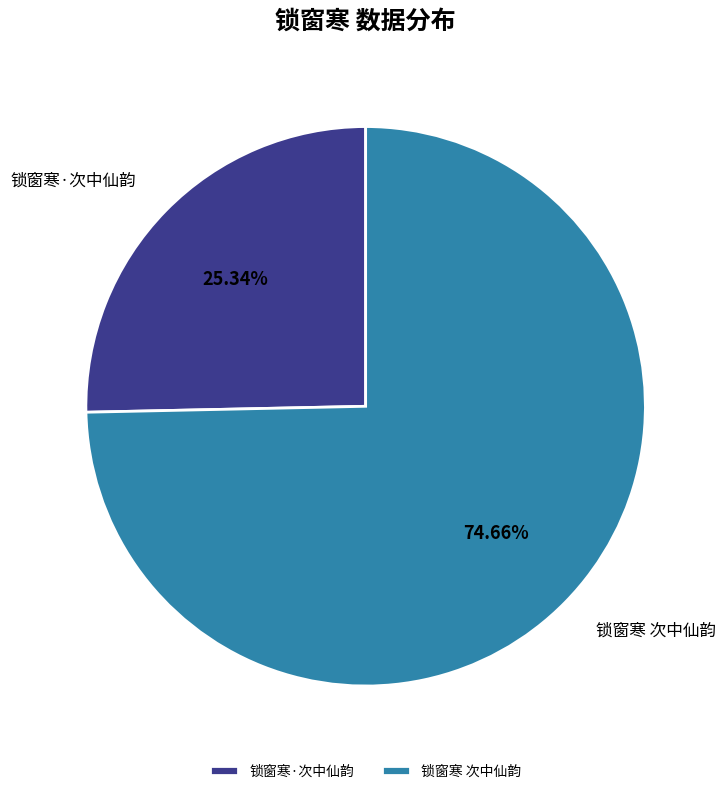

To the nearest percent, what is the combined percentage of 锁窗寒·次中仙韵 and 锁窗寒 次中仙韵?

100%